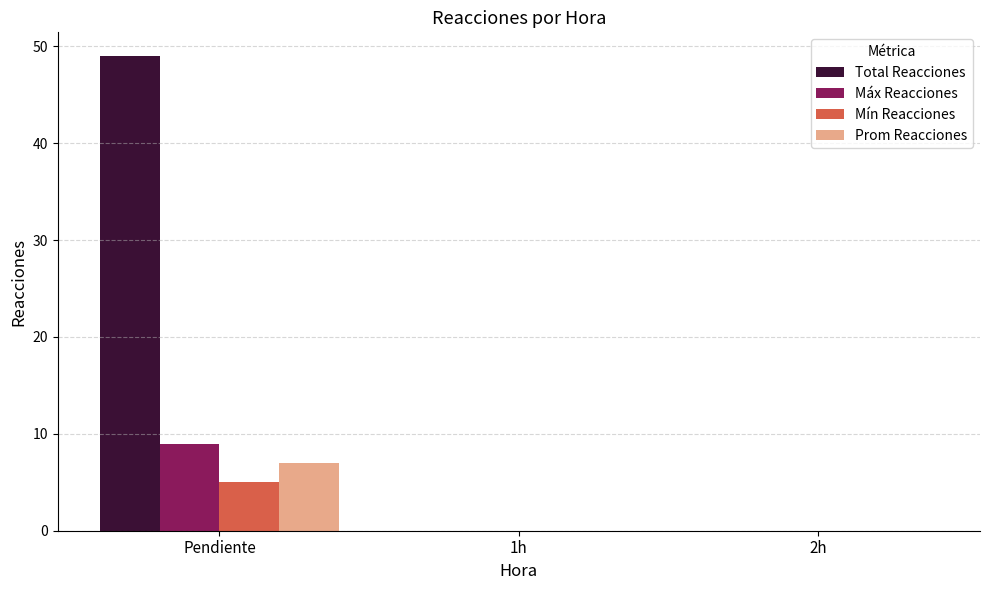

Which series has the largest range (max minus min)?

Total Reacciones